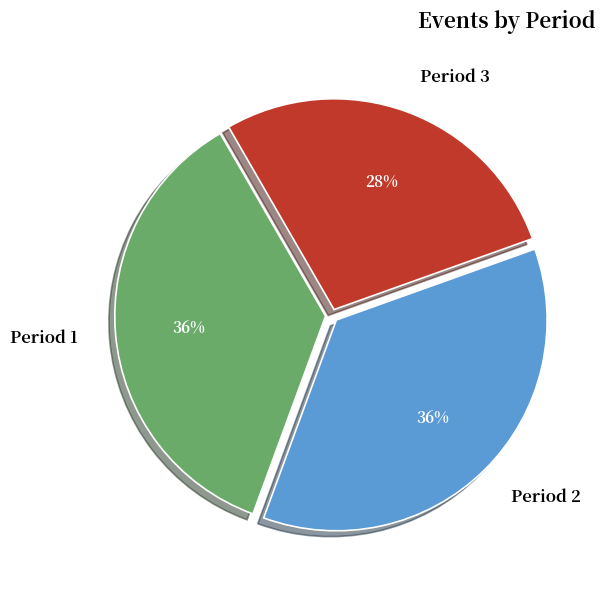

To the nearest percent, what percentage of the pie is Period 2?

36%